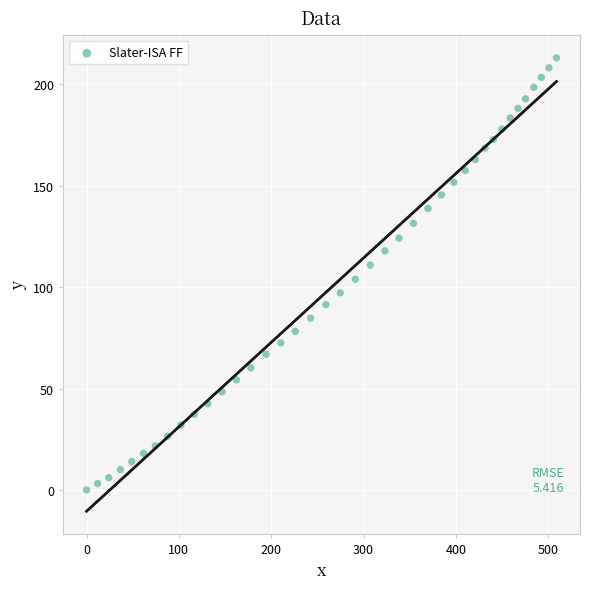

What is the range of X values (max minus min)?

508.9